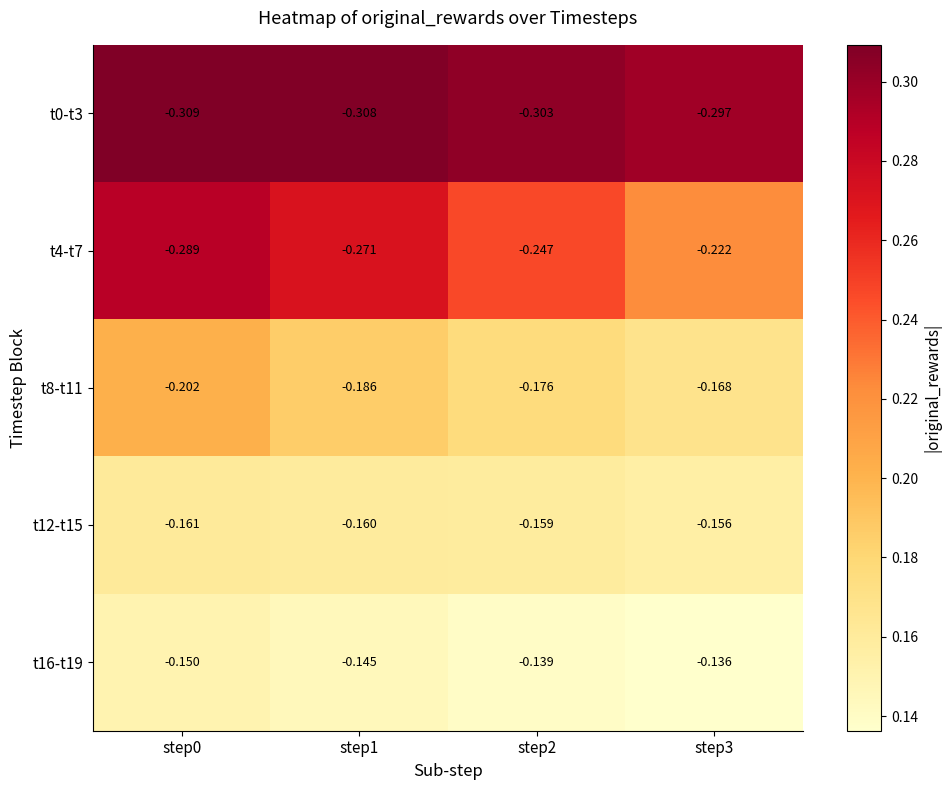

How many series are shown in this chart?

5